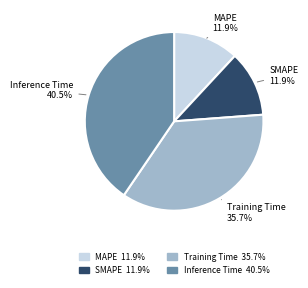

Is there a majority slice in this chart?

No